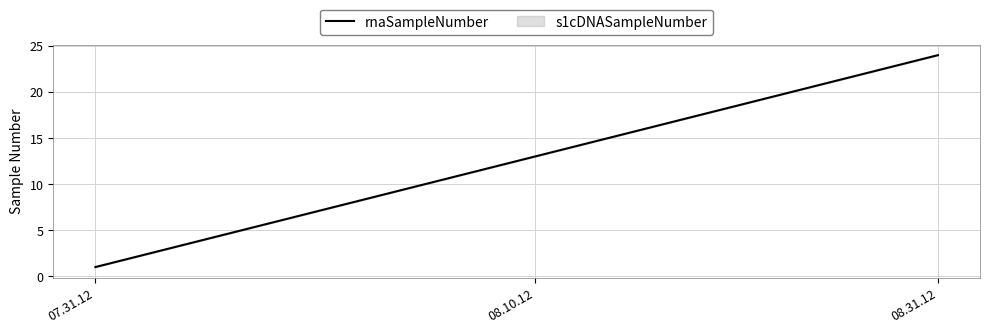

What is the sum of all values?

300